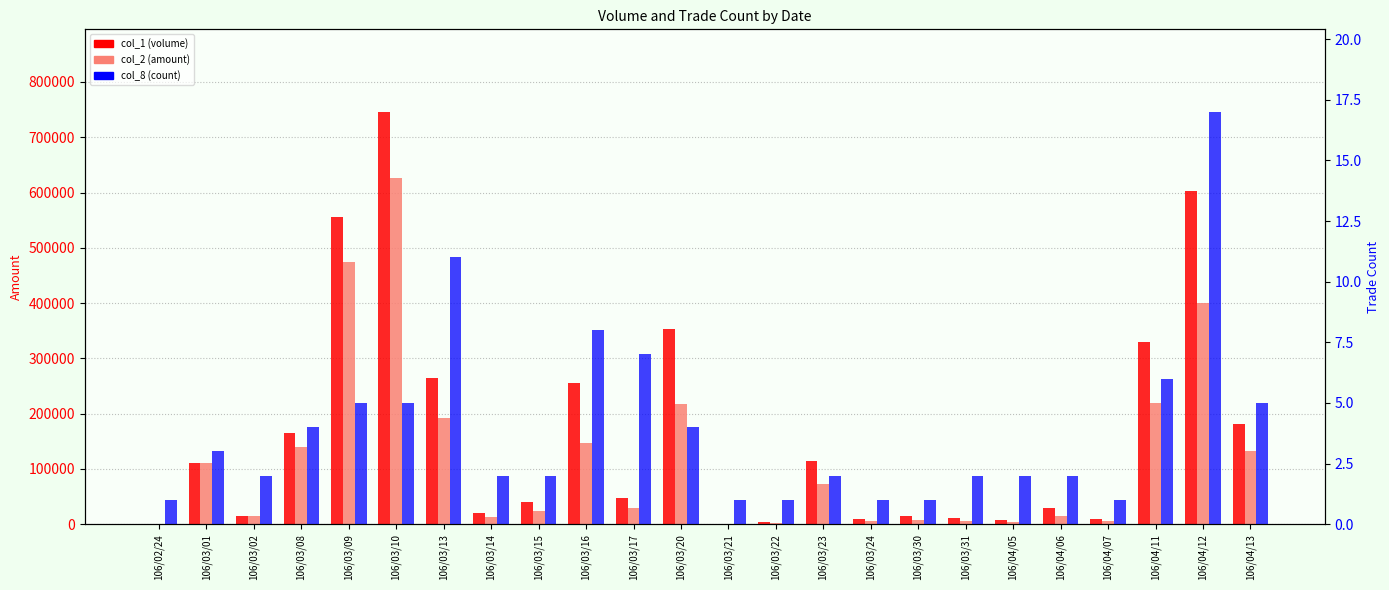

How many bars are there in each group?

3